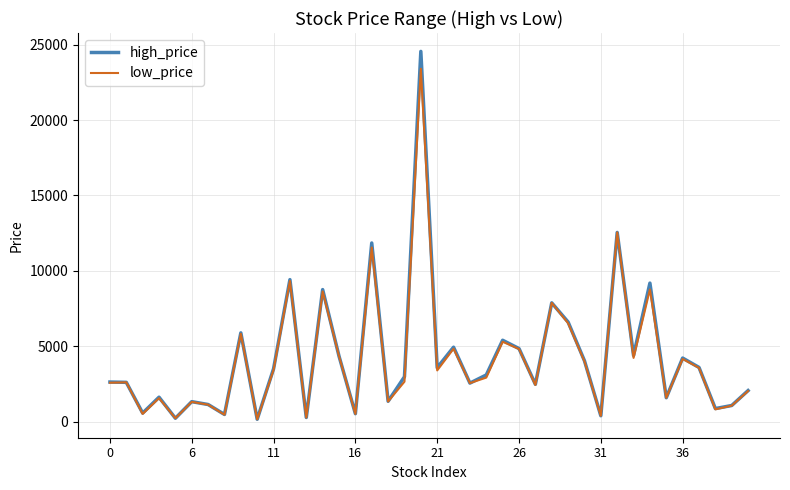

List the series in order of their peak value, highest first.

high_price, low_price